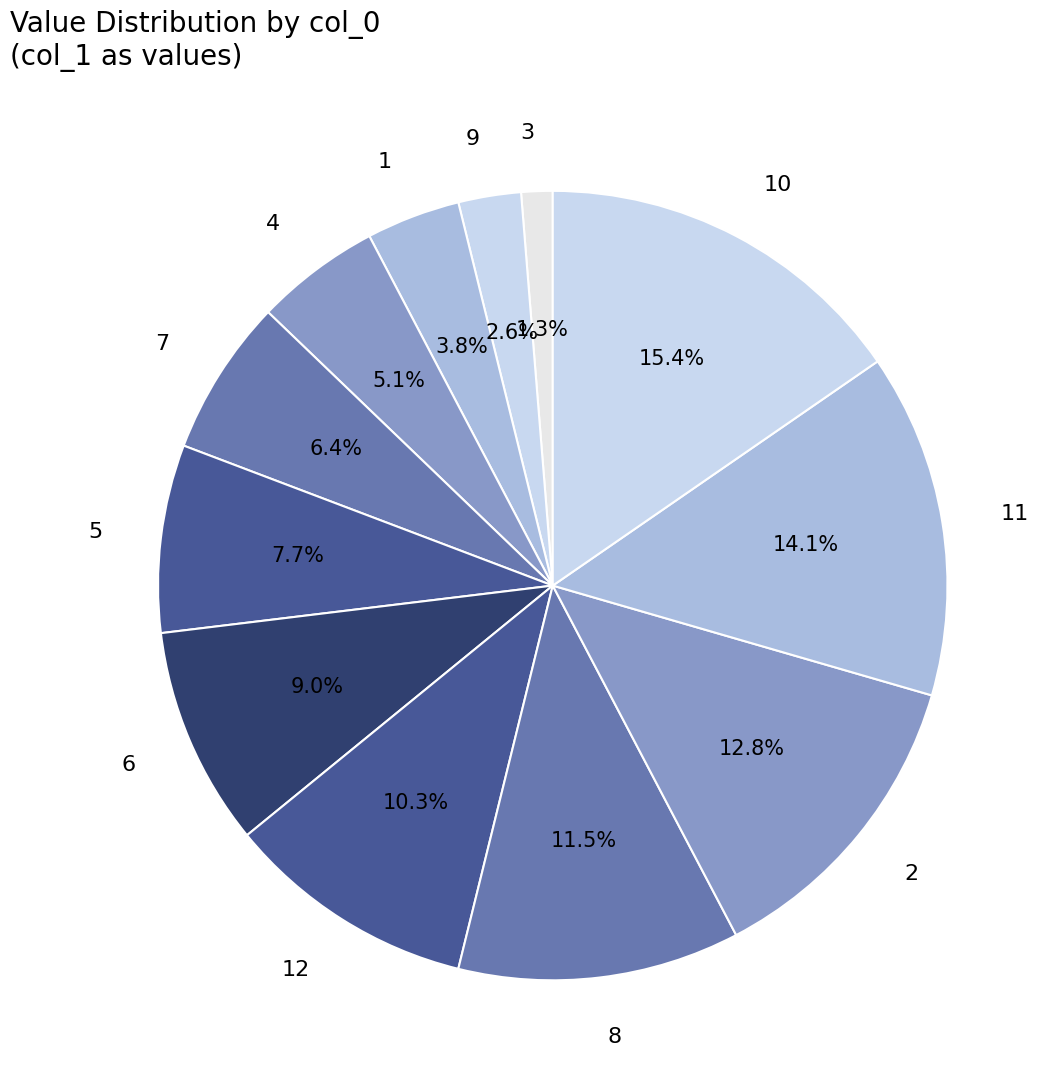

To the nearest percent, what is the difference between the 3 and 6 slice percentages?

8%